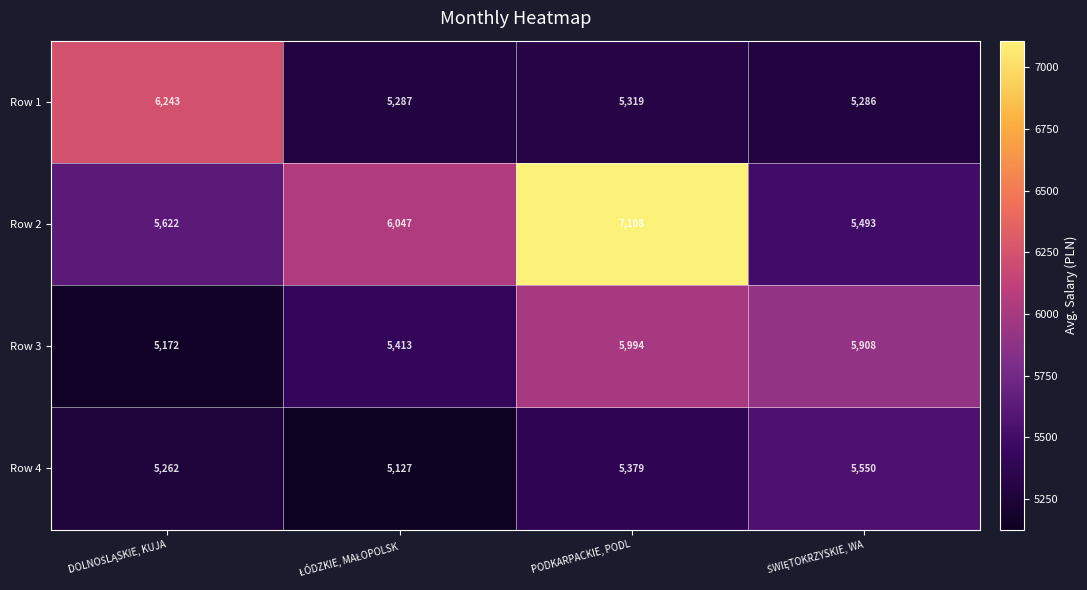

What is the minimum value shown in the chart?

5127